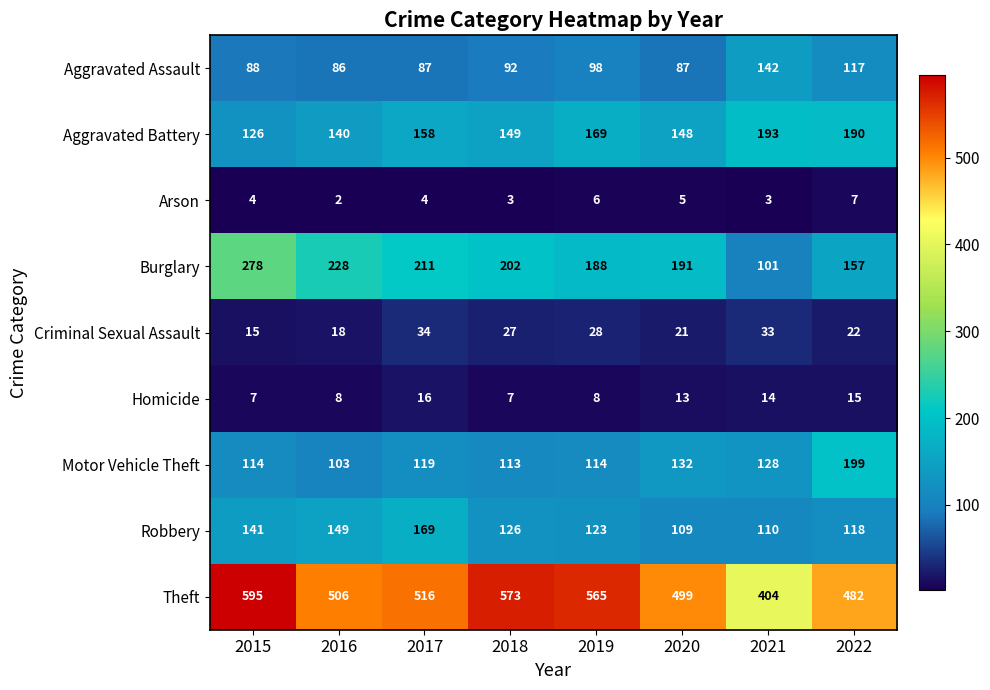

The value of Homicide at 2020 is 23. True or false?

False